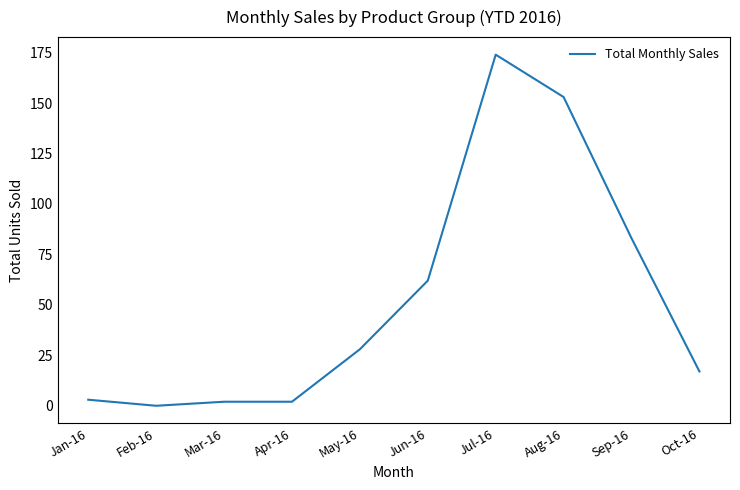

What is the difference between the second highest and minimum values?

153